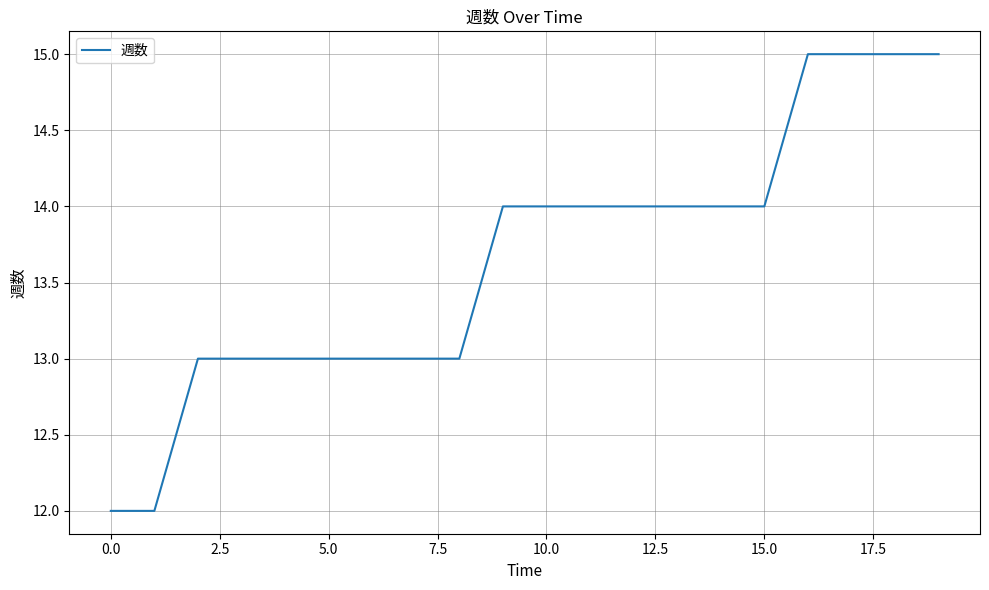

What is the difference between the maximum and minimum values?

3